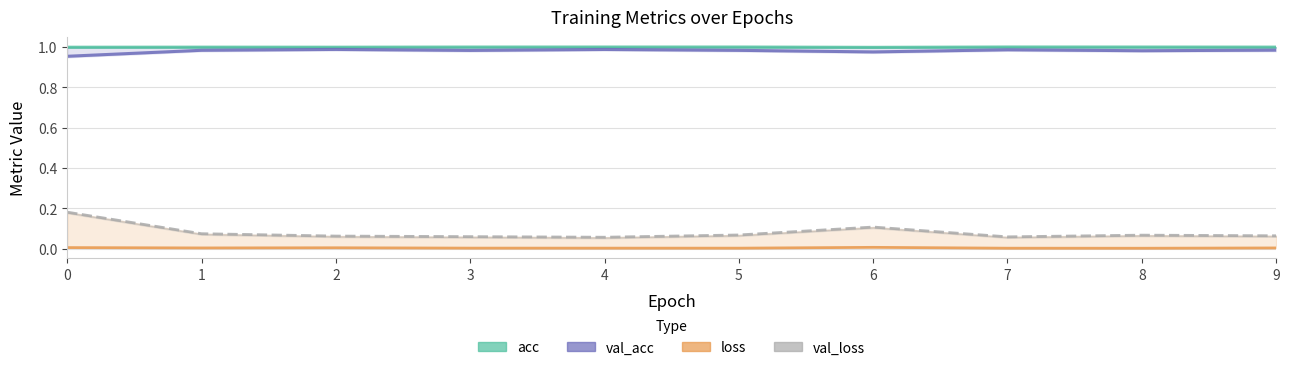

True or false: acc (line) and val_acc (line) intersect in this chart.

False